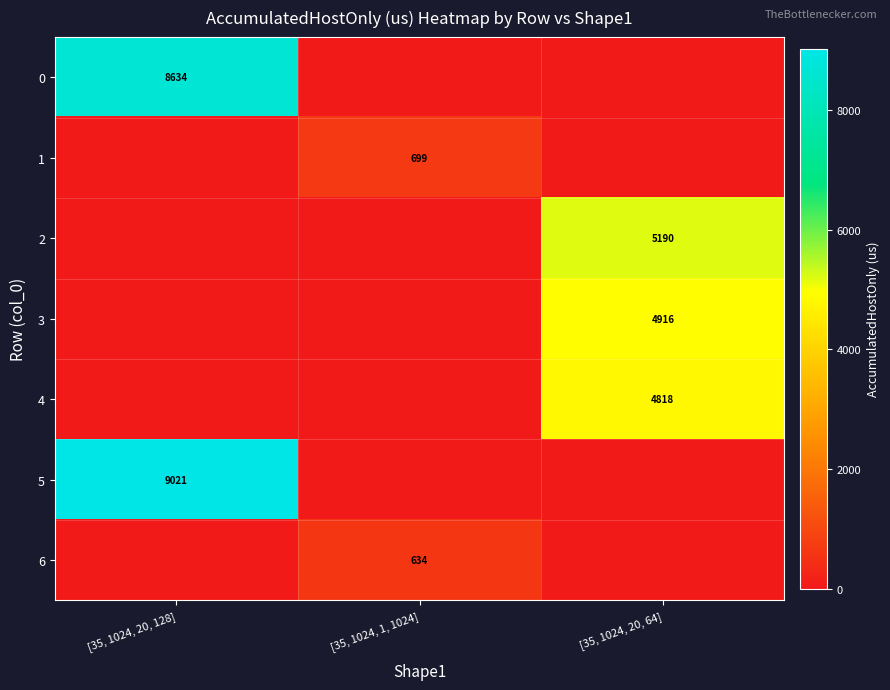

The value of 0 at [35, 1024, 20, 128] is 2137. True or false?

False